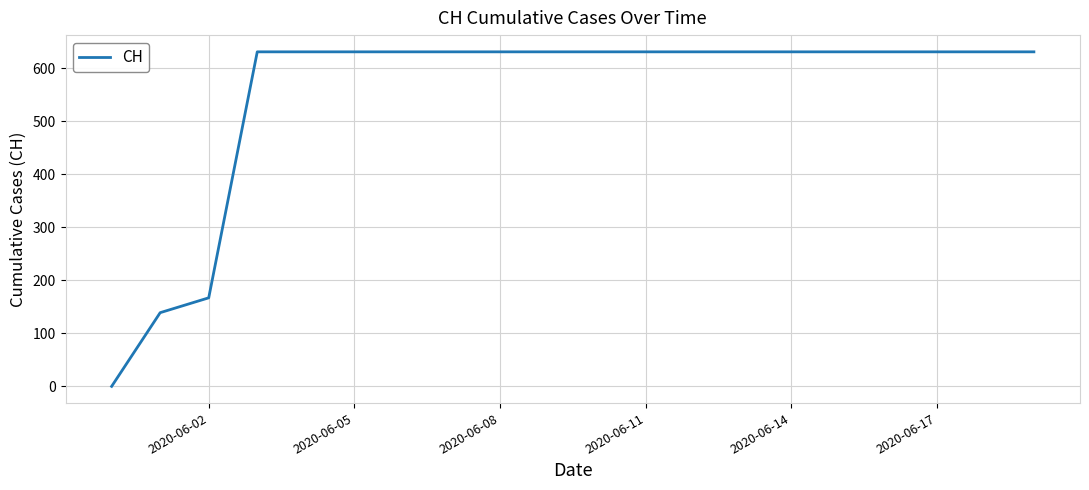

What is the greatest value displayed?

631